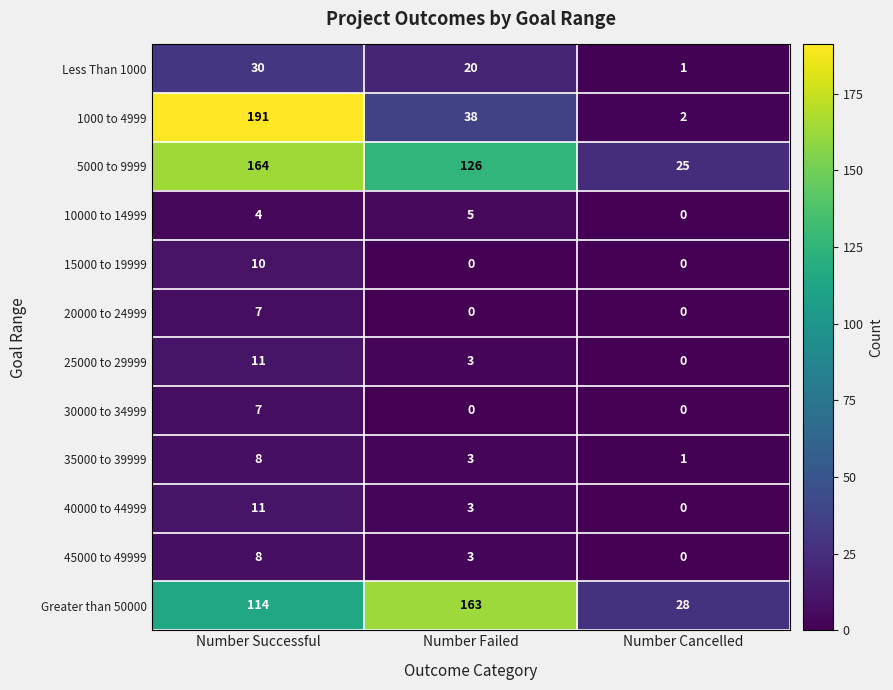

The 45000 to 49999 series shows 5 at Number Successful. True or false?

False